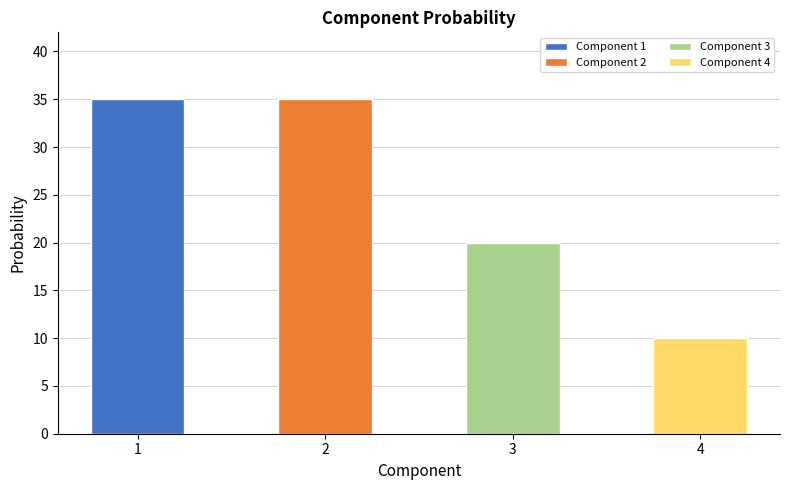

What is the difference between the second highest and second lowest values?

15